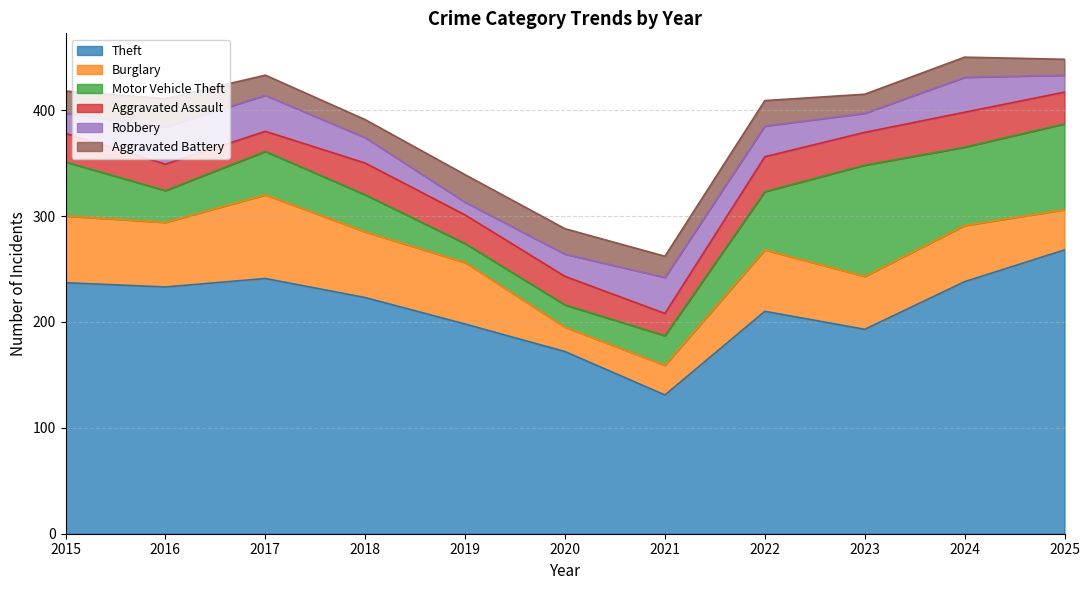

Rank the series by their maximum value, from highest to lowest.

Theft, Motor Vehicle Theft, Burglary, Robbery, Aggravated Assault, Aggravated Battery